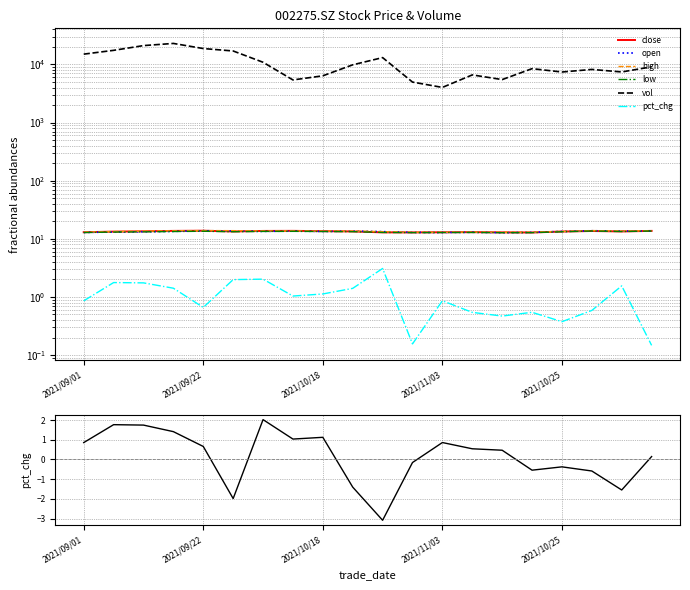

What is the value of the high point at the 1st from the left?

13.1